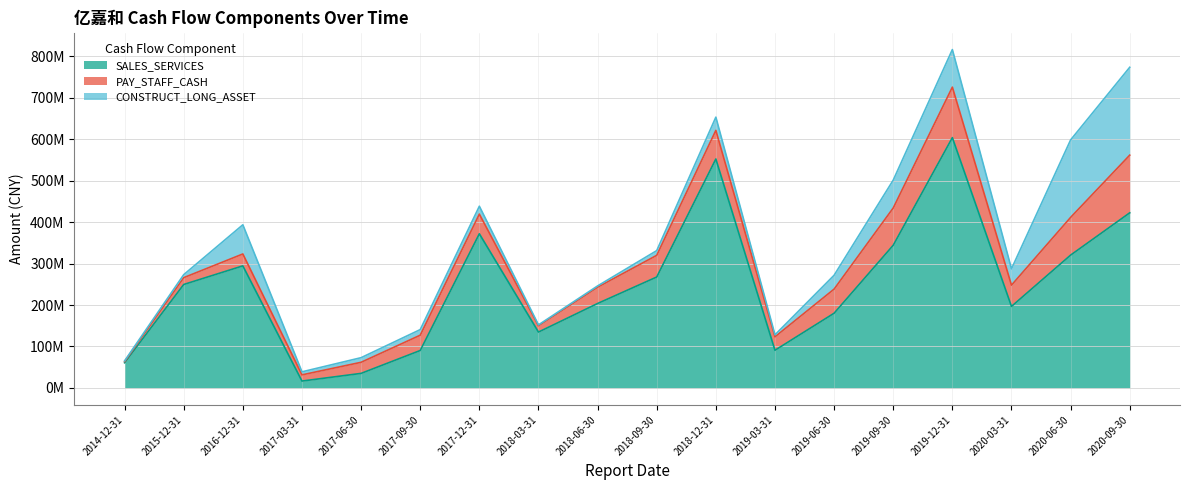

After their last crossing, which series has the higher values: PAY_STAFF_CASH or CONSTRUCT_LONG_ASSET?

CONSTRUCT_LONG_ASSET